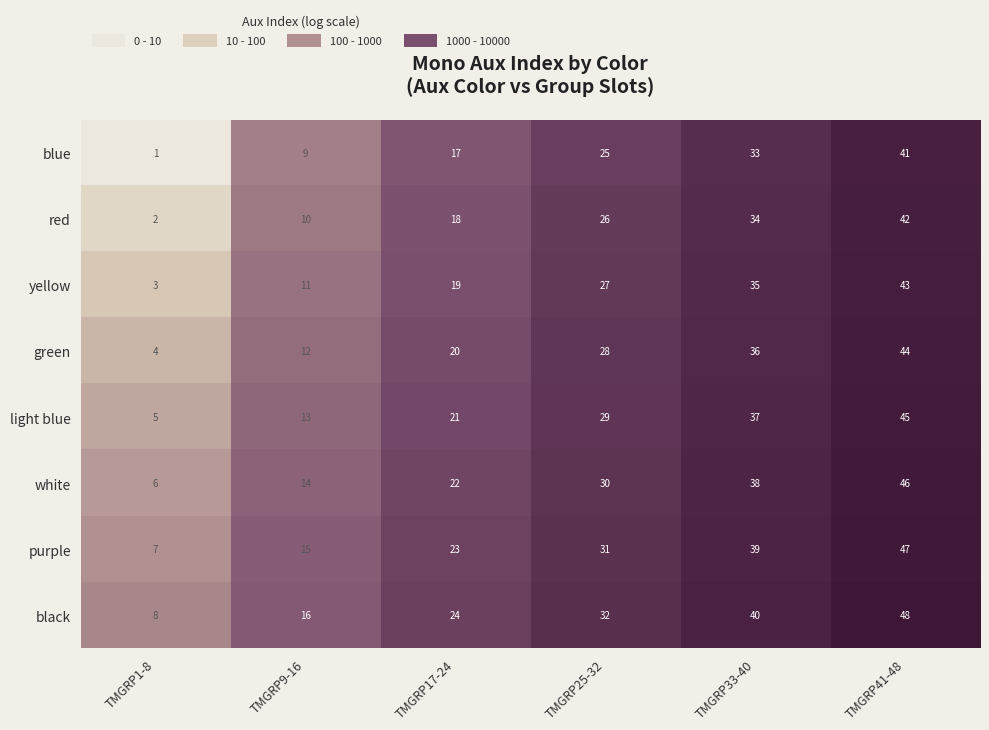

Which category has the lowest value across all series?

TMGRP1-8